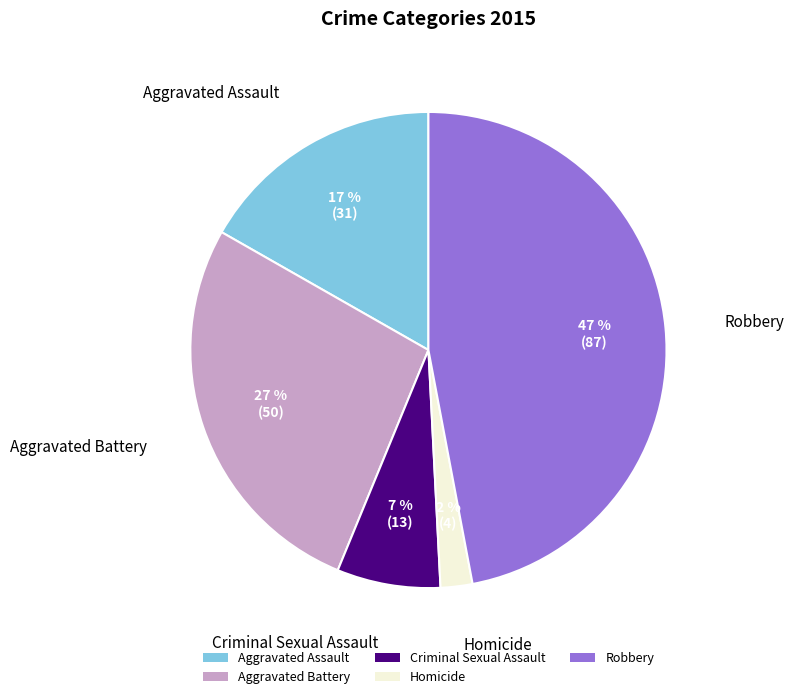

To the nearest percent, what is the combined percentage of Aggravated Assault and Criminal Sexual Assault?

24%